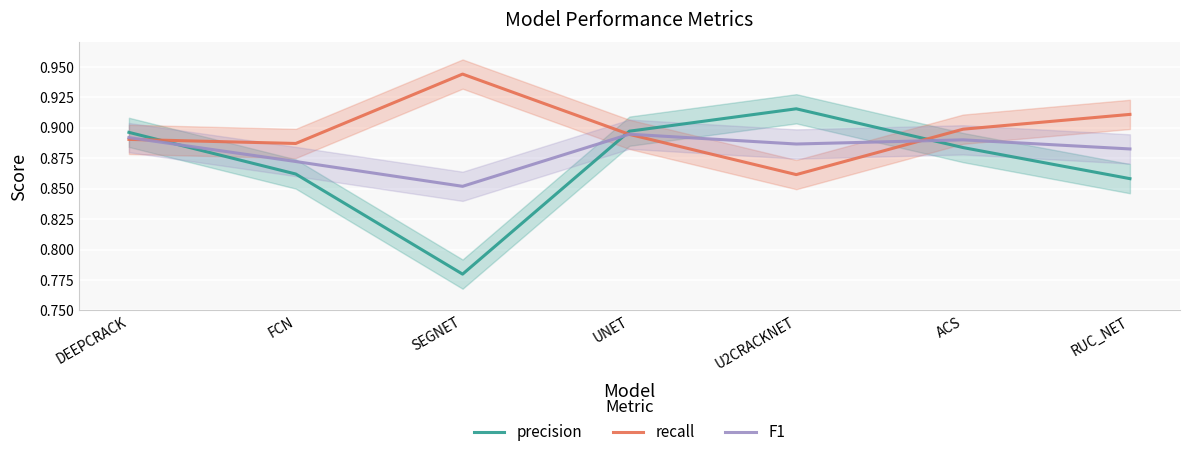

Rank the series by their average value, from highest to lowest.

recall, F1, precision